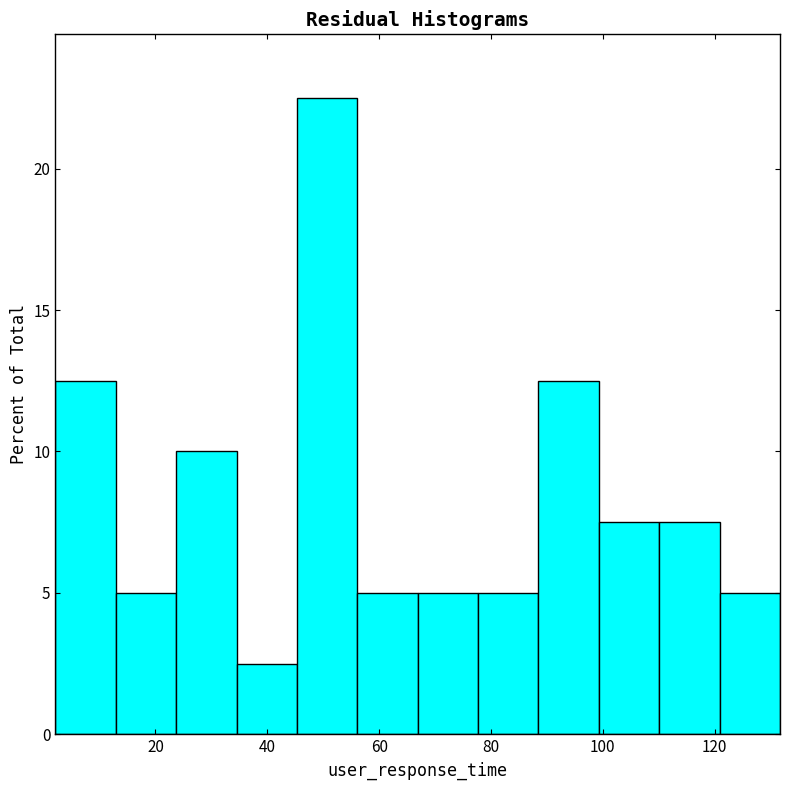

Reading left to right, list every bar in this chart as the range it spans on the x-axis followed by its height. Neither the bar edges nor the heights are printed on the chart, so give them approximately, as read against the axes.

2 to 12: 12.5
12 to 24: 5.0
24 to 34: 10.0
34 to 46: 2.5
46 to 56: 22.5
56 to 66: 5.0
66 to 78: 5.0
78 to 88: 5.0
88 to 100: 12.5
100 to 110: 7.5
110 to 120: 7.5
120 to 132: 5.0